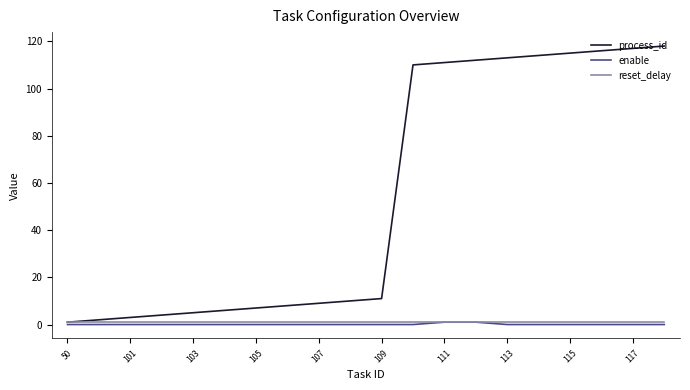

What is the highest value of the process_id series?

118